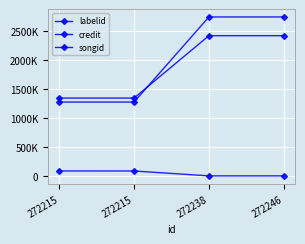

What are all the series names shown in the legend?

labelid, credit, songid